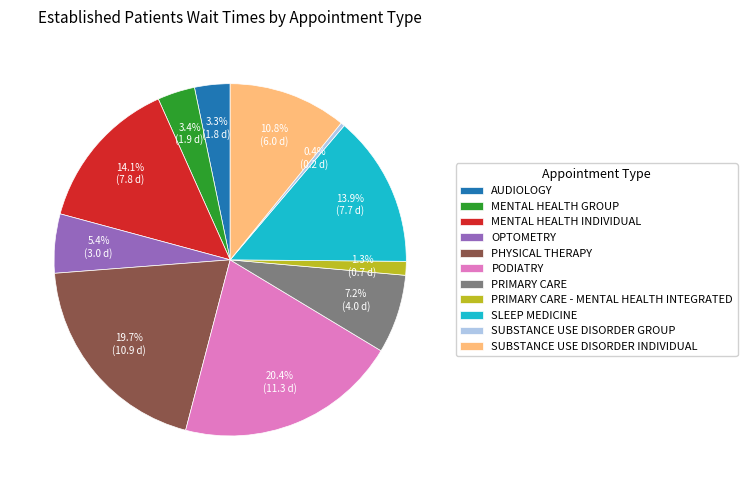

What percentage is the PRIMARY CARE slice, to the nearest percent?

7%